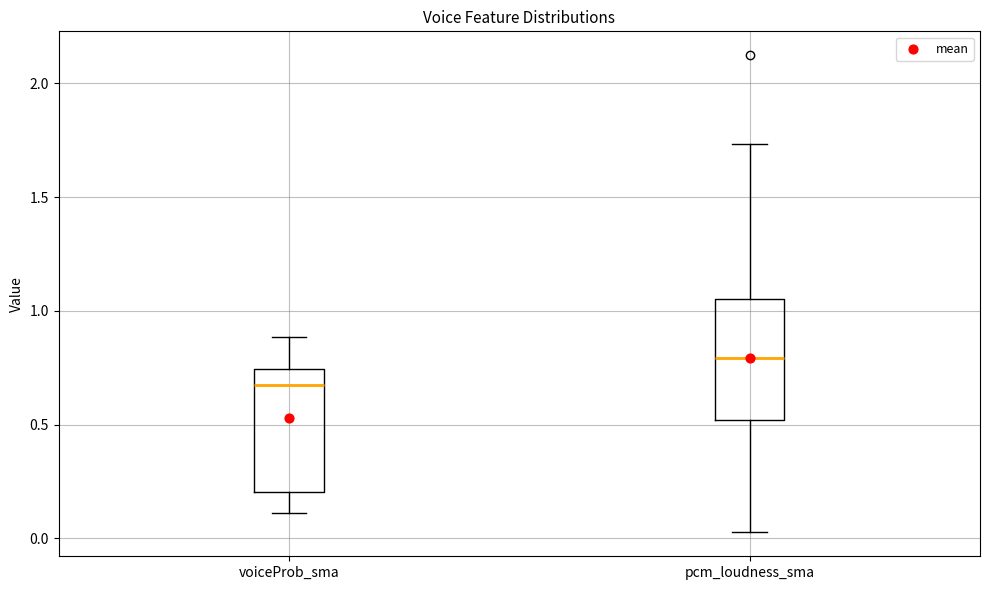

Which box's median line is the lowest?

voiceProb_sma